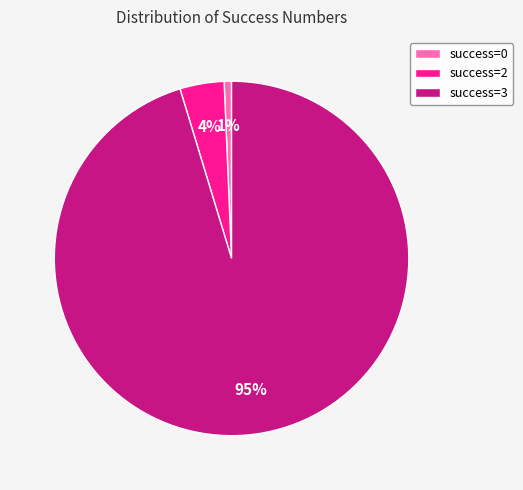

Which slice is the largest?

success=3